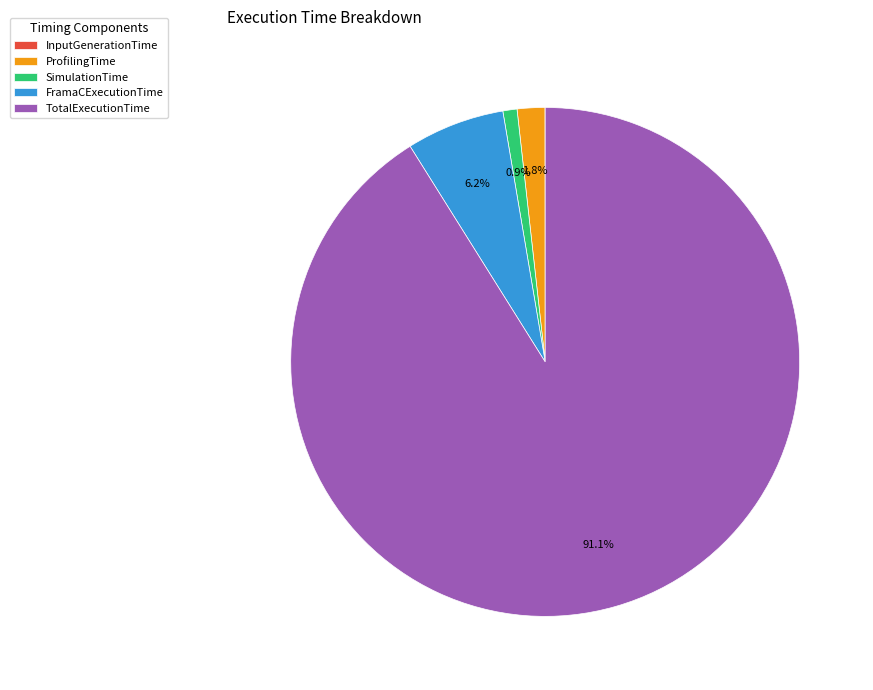

Which slice represents more than half of the pie?

TotalExecutionTime